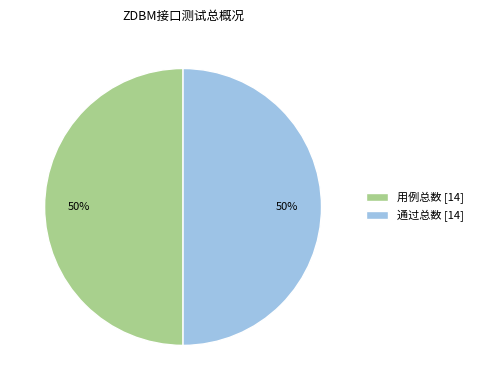

To the nearest percent, what is the average slice percentage?

50%